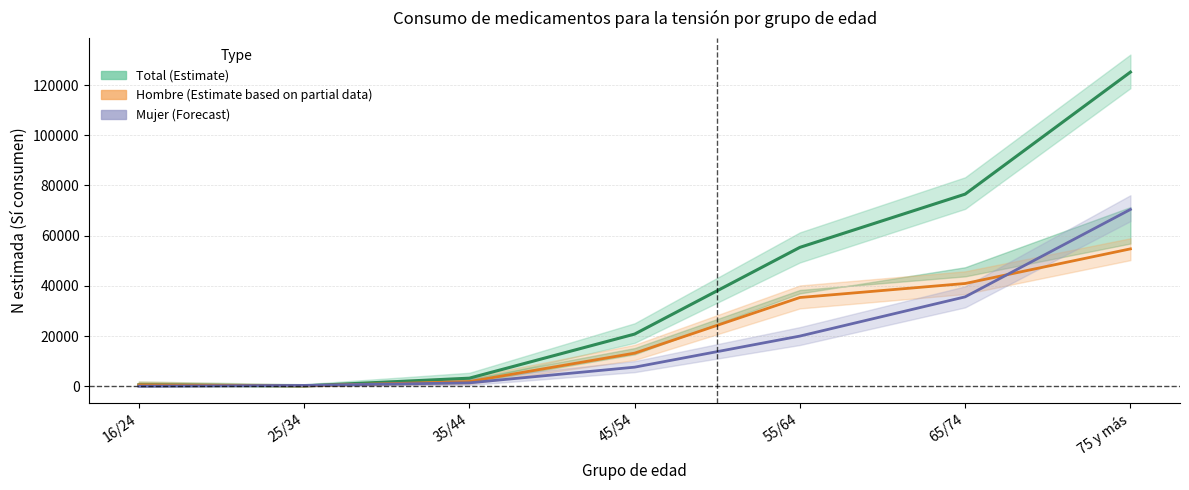

Which has a higher value, 75 y más or 25/34?

75 y más